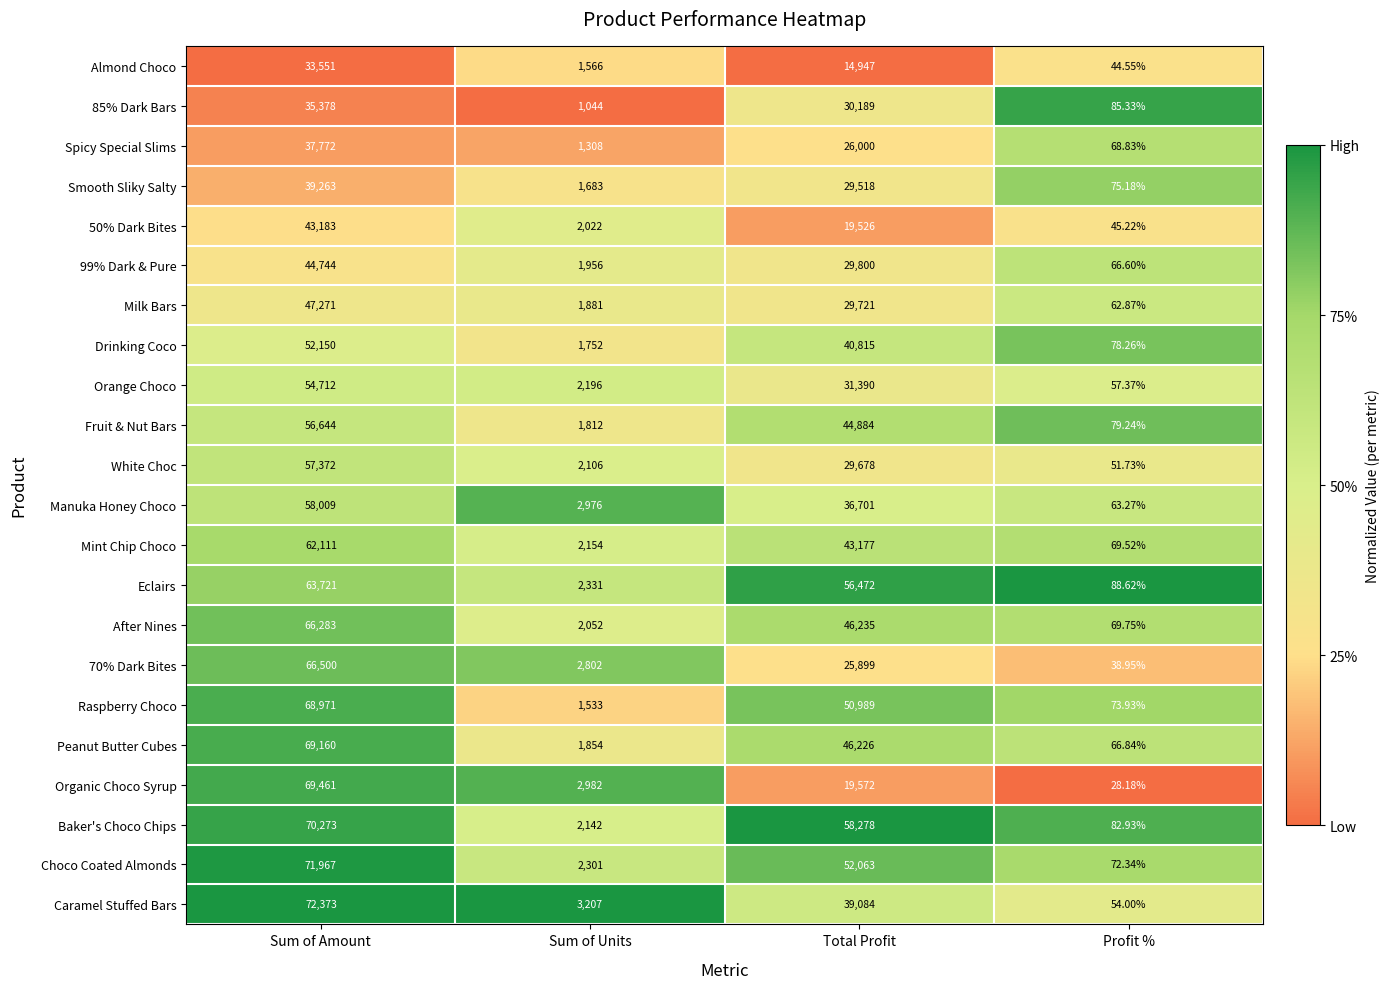

Count the number of data series in this chart.

22